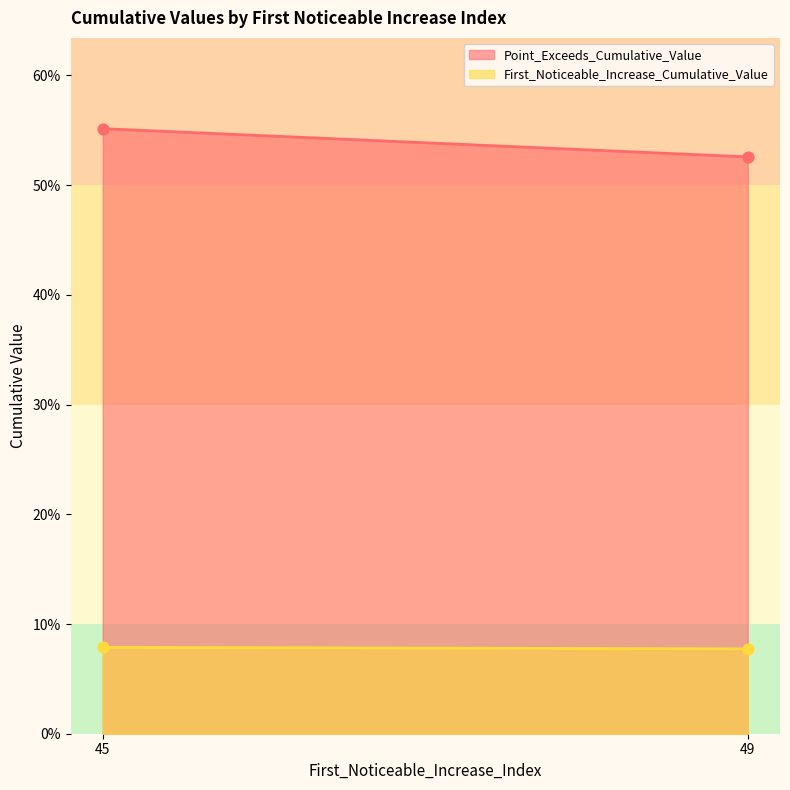

Which series reaches the minimum Y coordinate?

First_Noticeable_Increase_Cumulative_Value